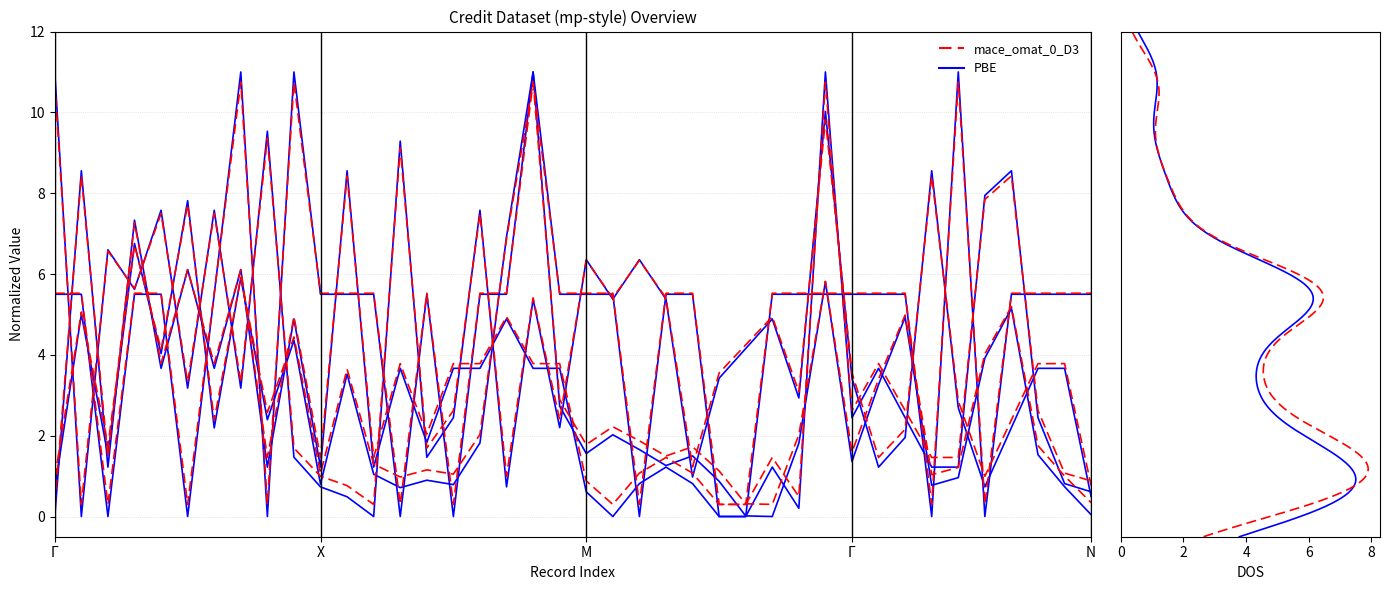

What is the difference between the Credit amount values at 18 and 8?

8.6